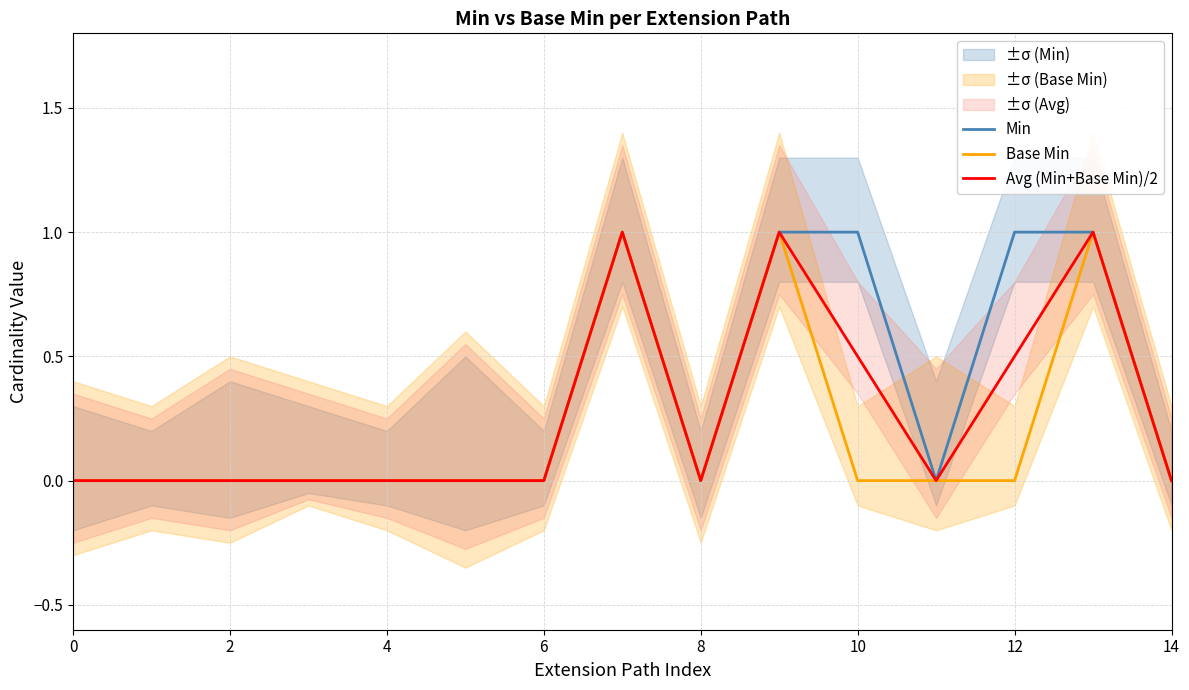

The value of Avg (Min+Base Min)/2 at 4 is -0.6. True or false?

False